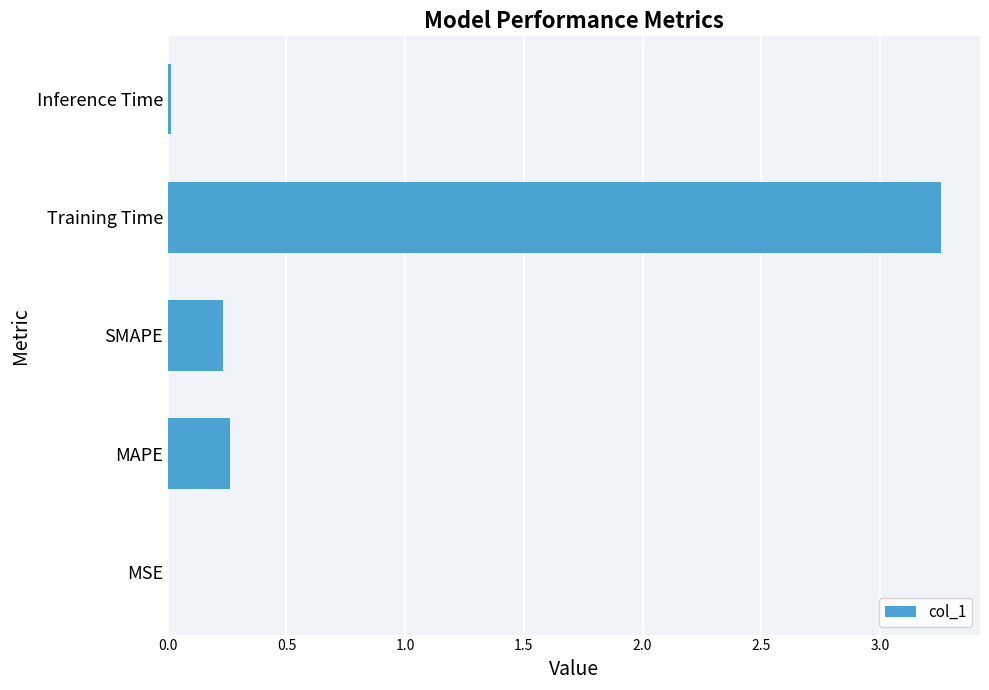

Which label corresponds to the largest value in the chart?

Training Time